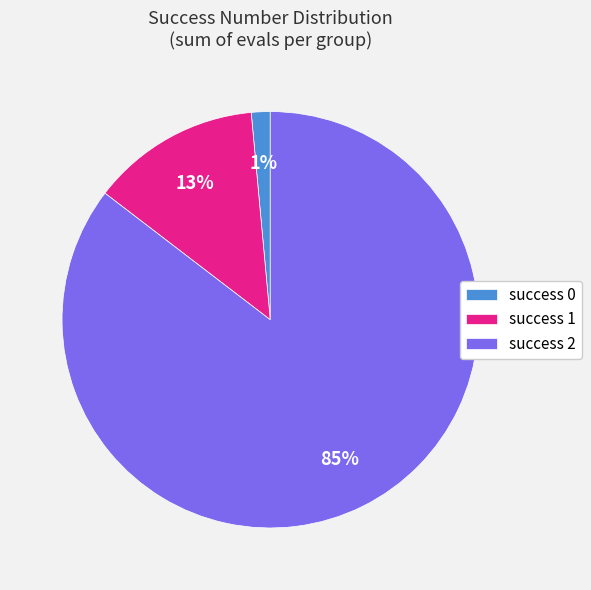

What percentage is the success 1 slice, to the nearest percent?

13%